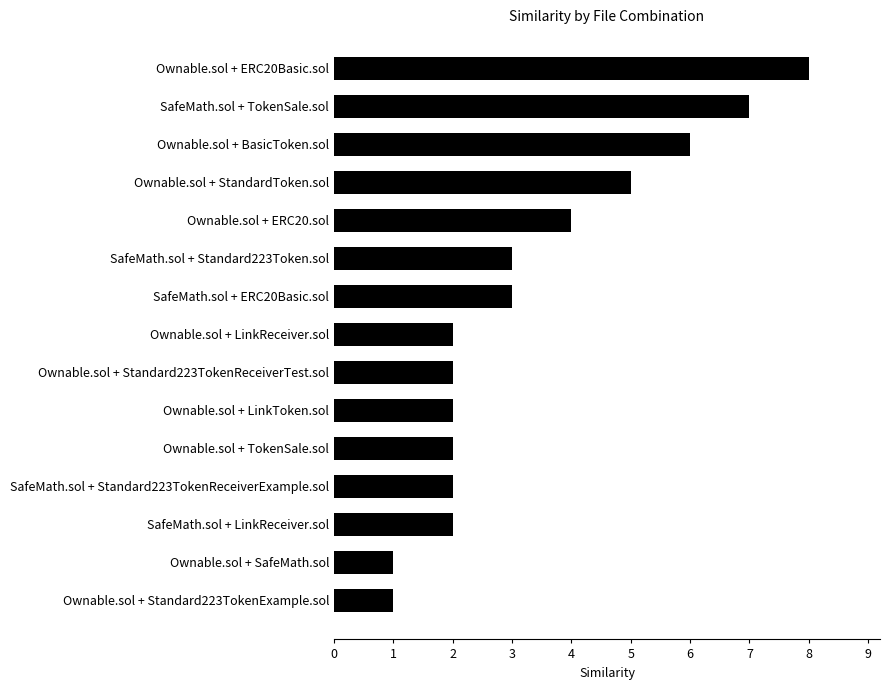

What is the minimum value shown in the chart?

1